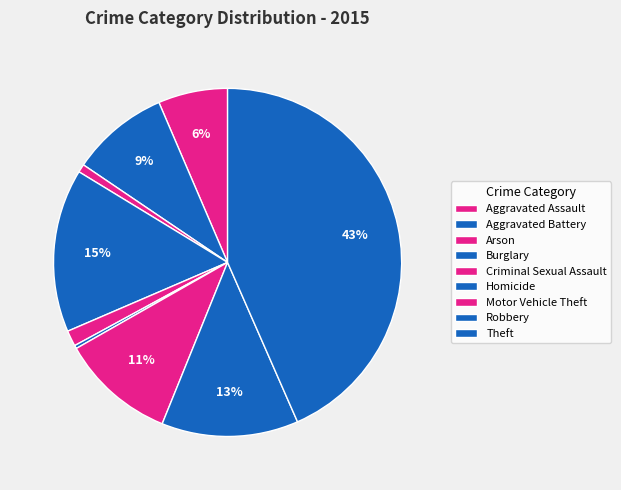

Count the number of slices in the pie.

9